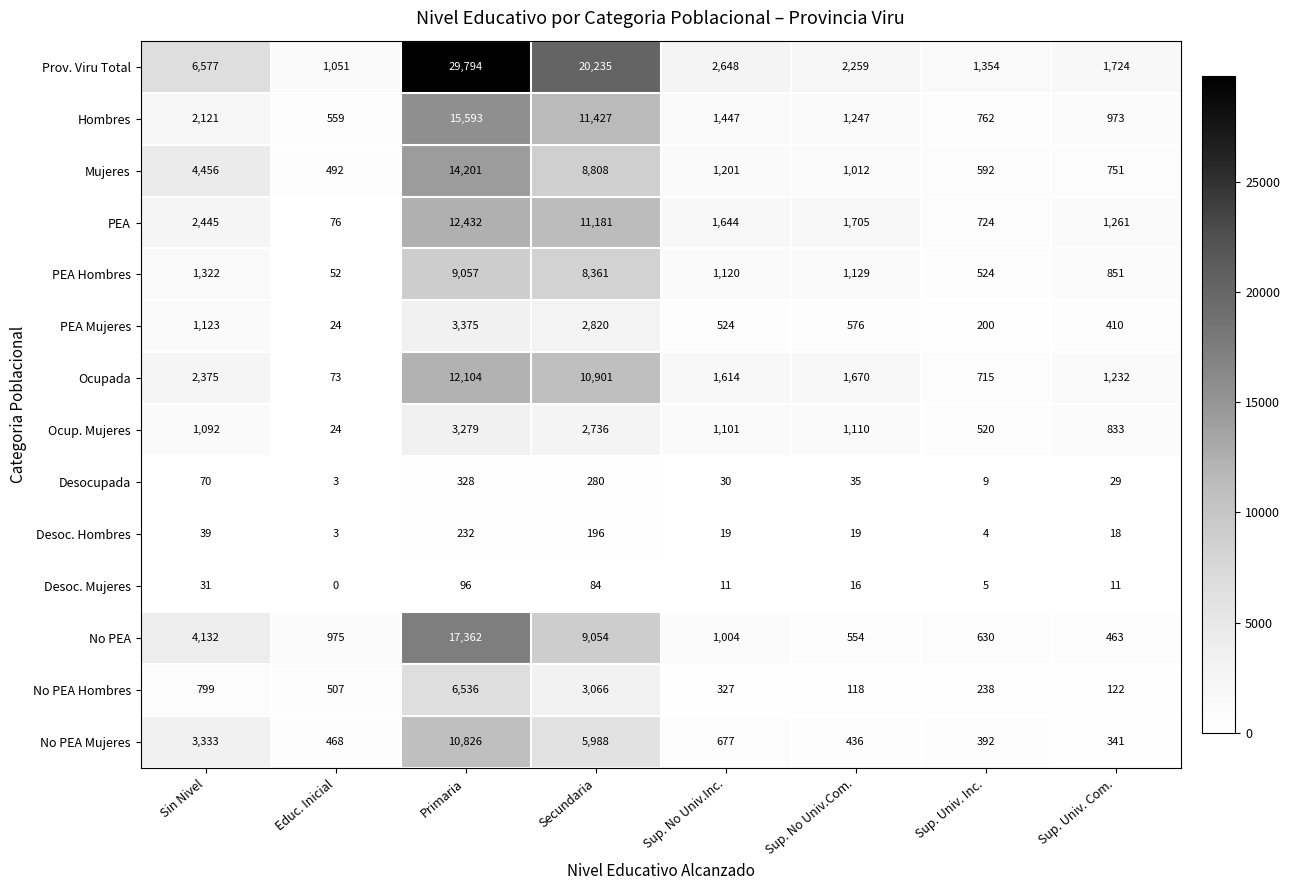

Which series has the widest spread of values?

Prov. Viru Total